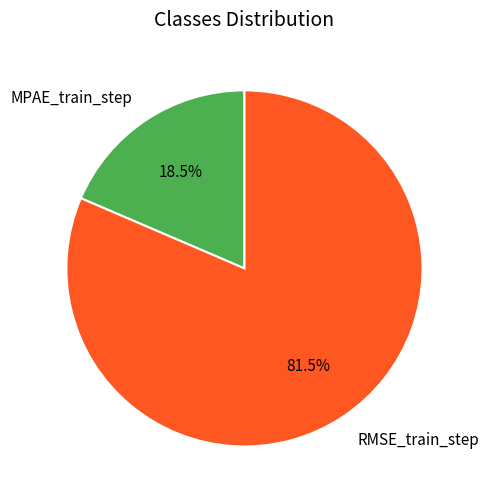

What portion of the pie excludes MPAE_train_step?

81.5%